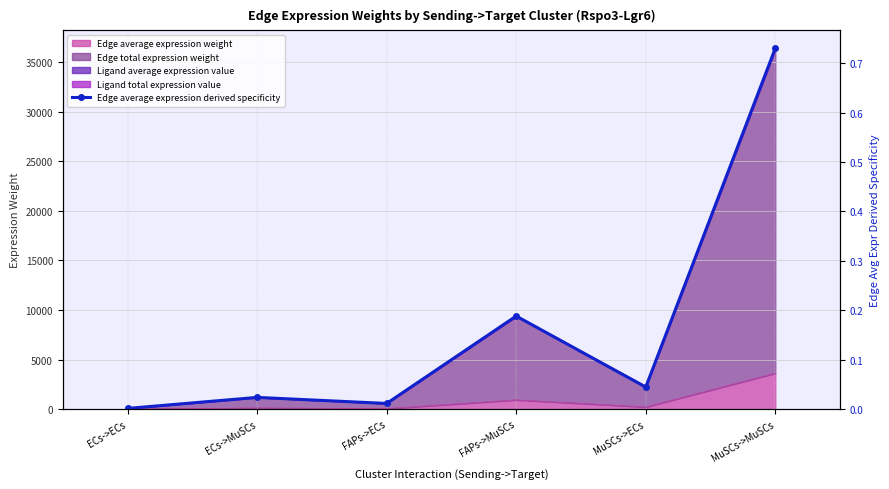

Rank the categories by value from highest to lowest.

MuSCs->MuSCs, FAPs->MuSCs, MuSCs->ECs, ECs->MuSCs, FAPs->ECs, ECs->ECs